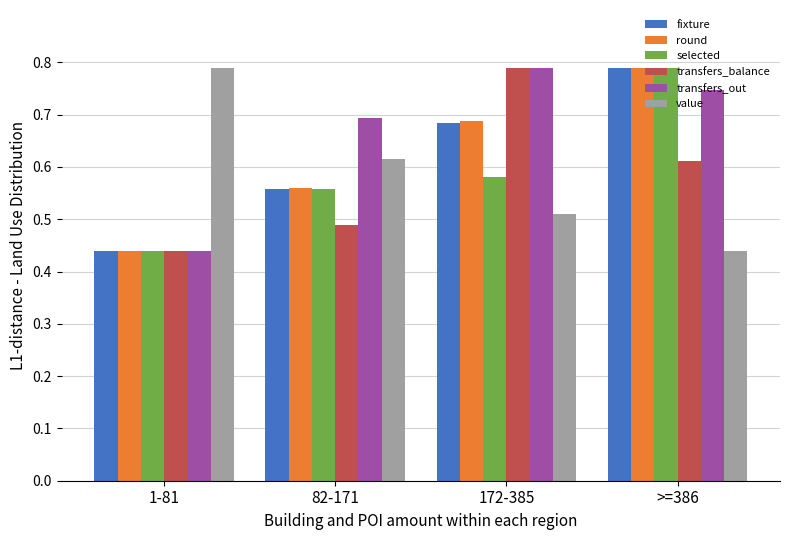

What is the sum of the transfers_out values at >=386 and 1-81?

1.2